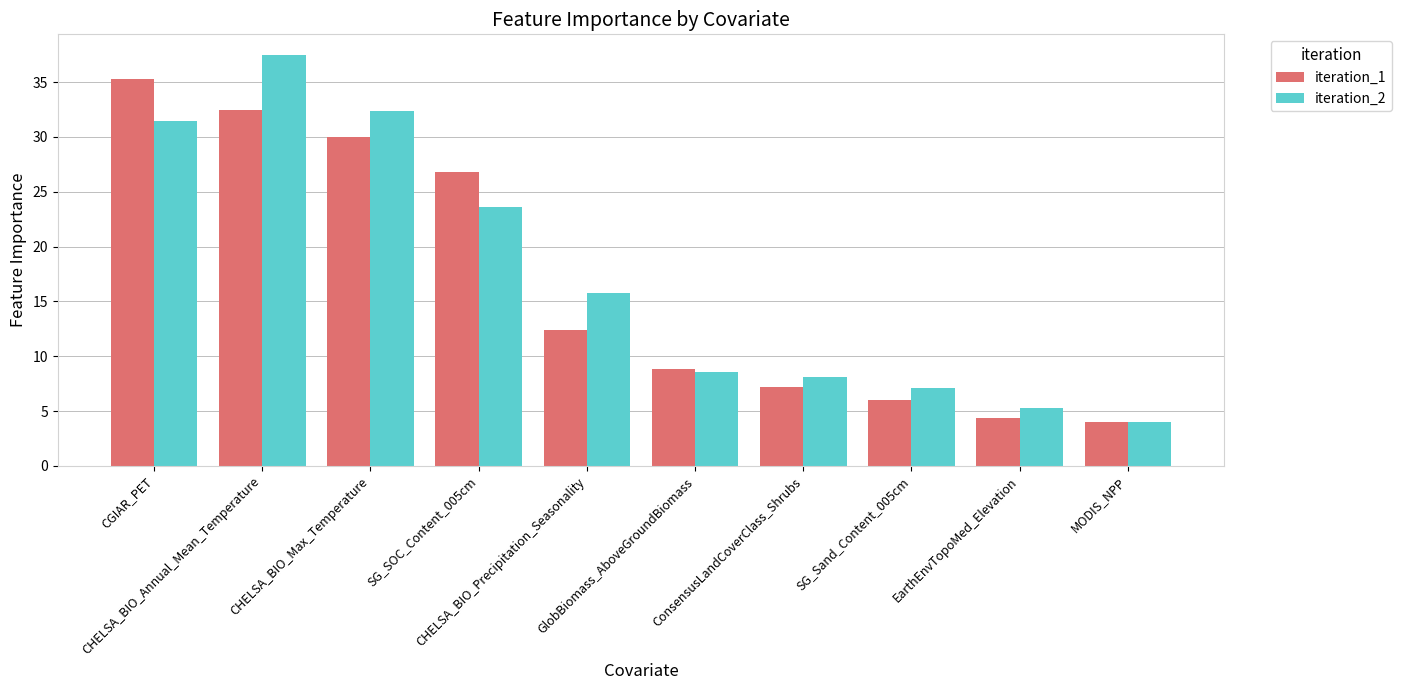

What is the smallest value displayed?

4.0